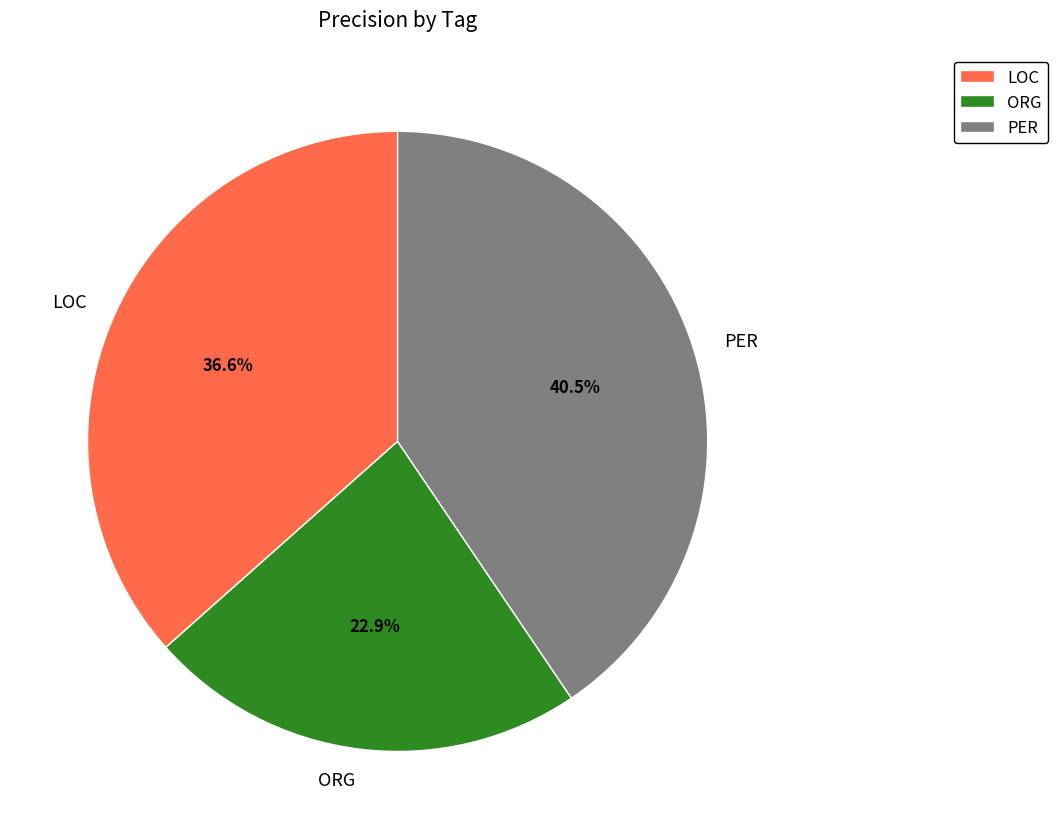

Which slice is the largest?

PER